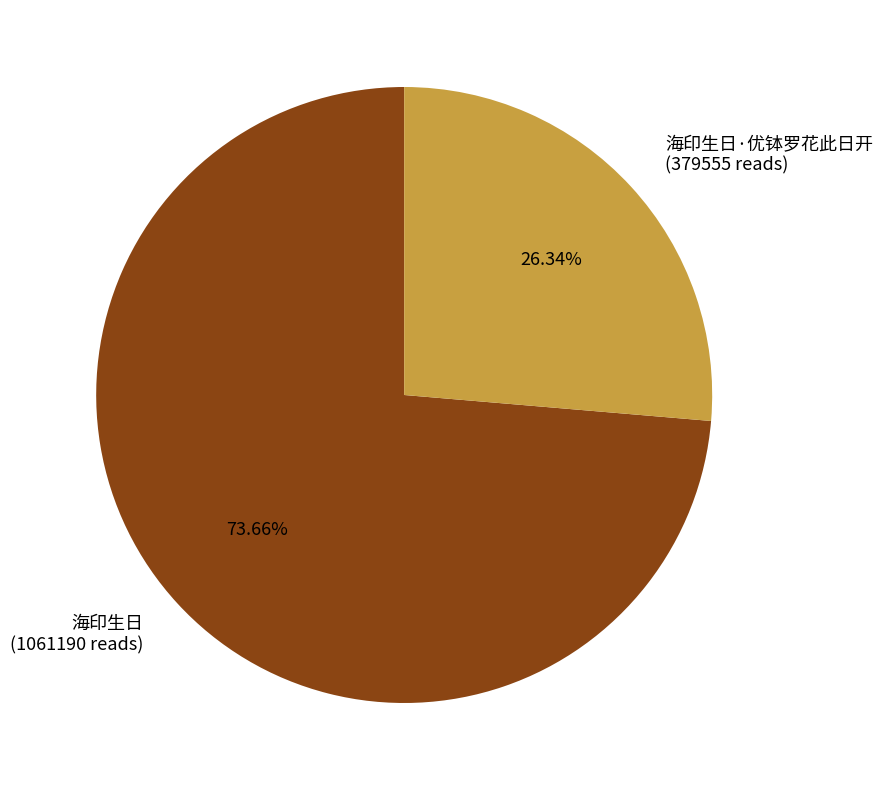

Combined, do 海印生日·优钵罗花此日开 (379555 reads) and 海印生日 (1061190 reads) account for over 50%?

Yes